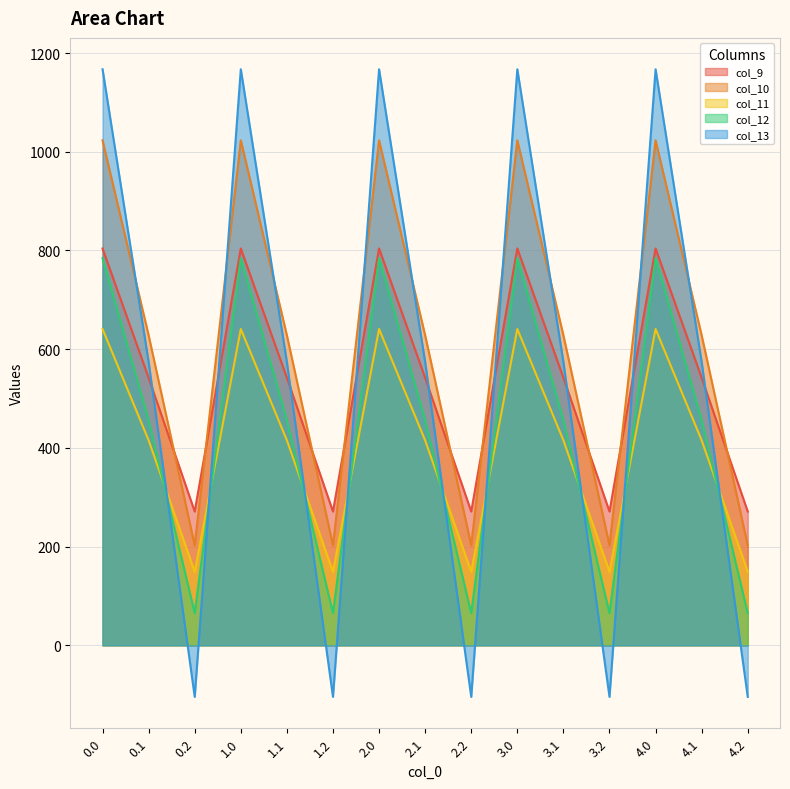

At which label does col_11 reach its minimum?

0.2